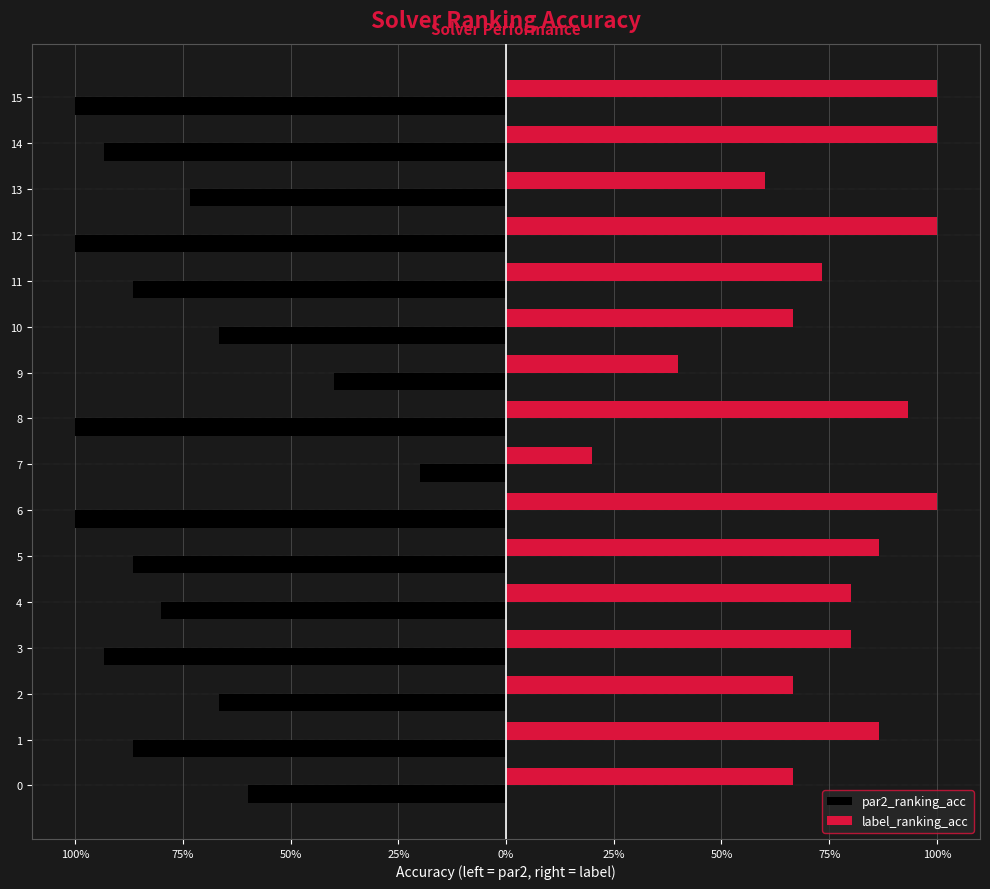

What are all the series names shown in the legend?

par2_ranking_acc, label_ranking_acc